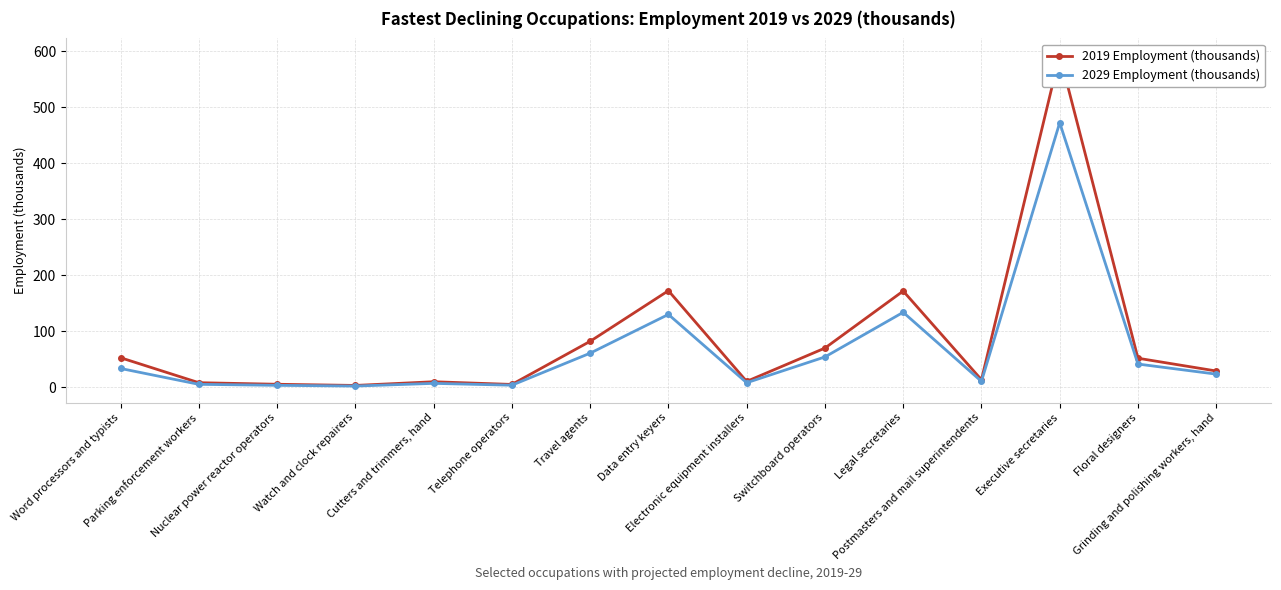

Is the value of 2029 Employment (thousands) at Floral designers greater than the value of 2019 Employment (thousands) at Data entry keyers?

No